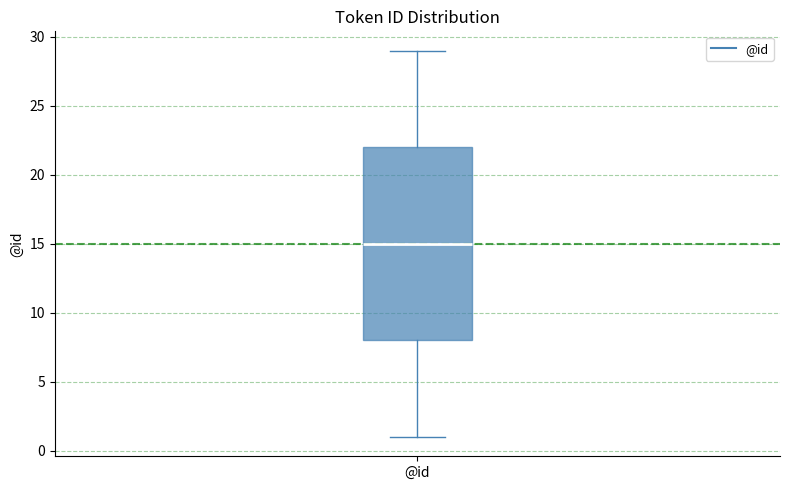

Read this box plot against the y-axis: the position of the median line, the range covered by the box, and the ends of both whiskers. The values are not printed on the chart, so give them approximately, as read against the axis.

median 15, box 8 to 22, whiskers 1 to 29